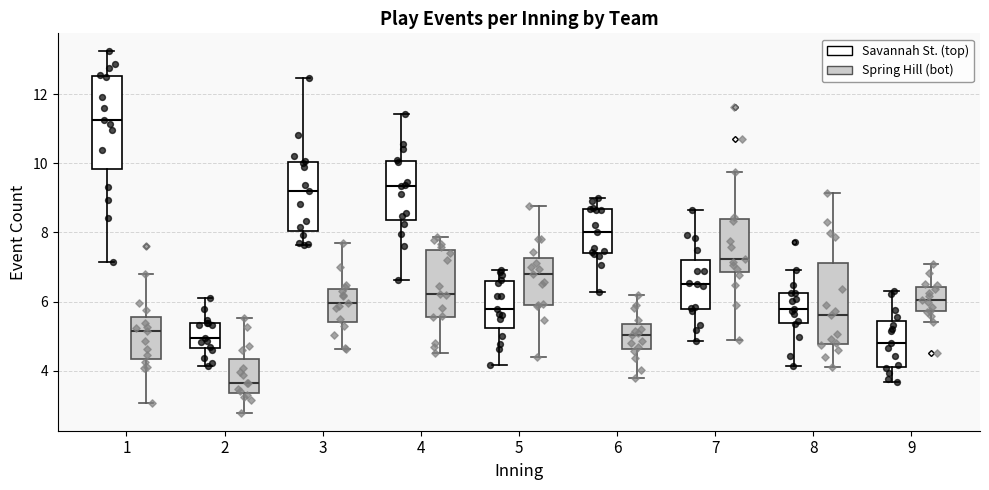

Which box's median line is the highest?

1 (Savannah St. (top))